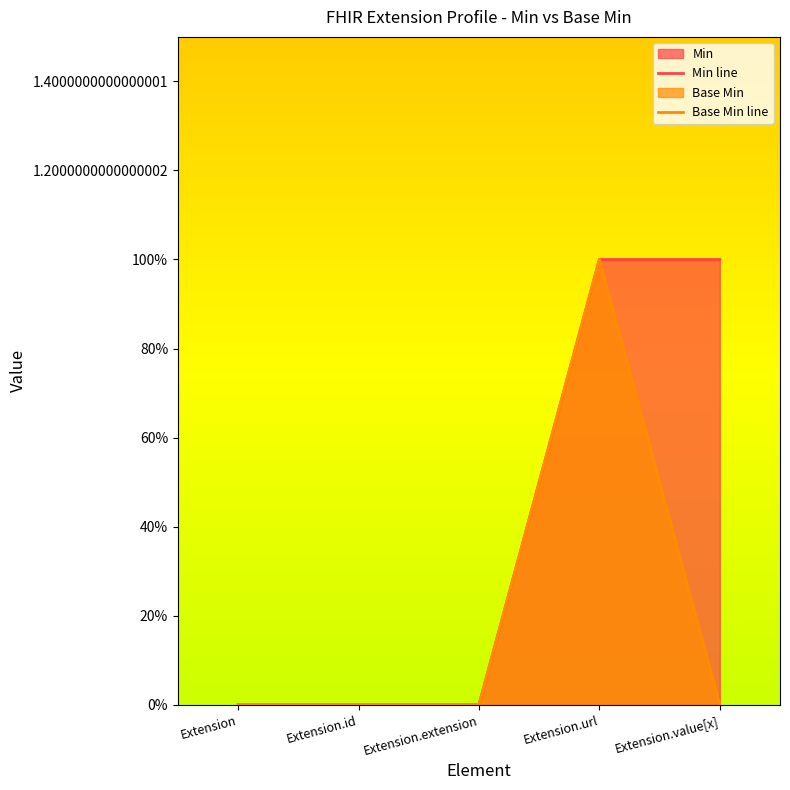

What is the label of the 1st point from the right?

Extension.value[x]